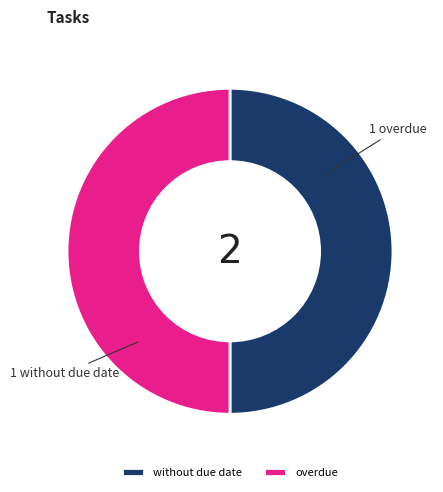

True or false: overdue accounts for 39% of the total.

False